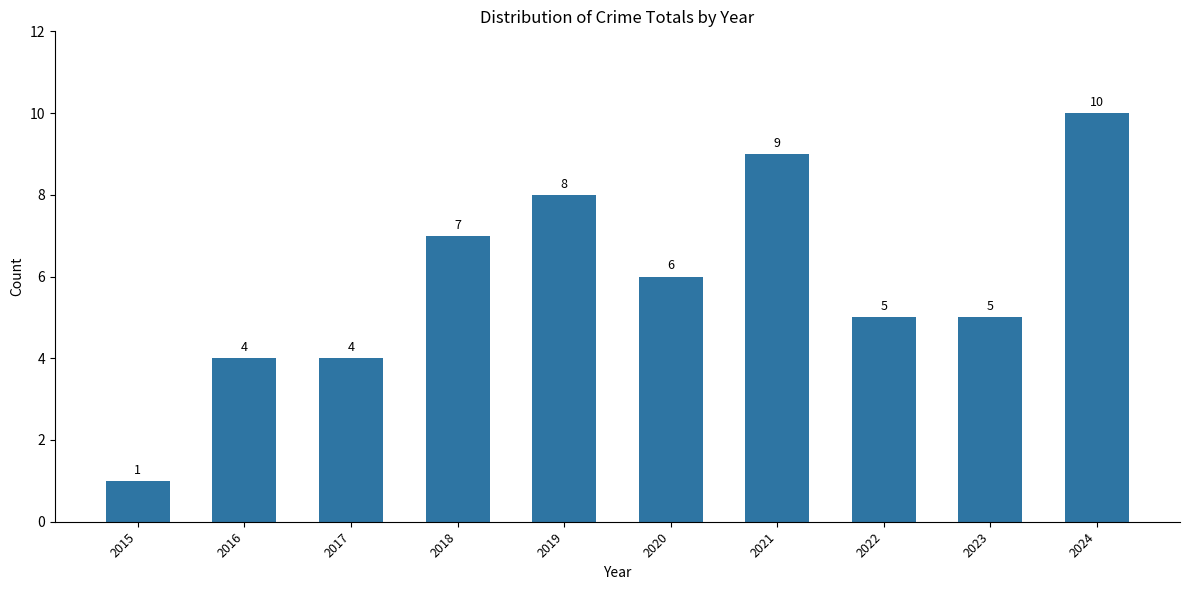

What is the sum of the values at 2016 and 2024?

14